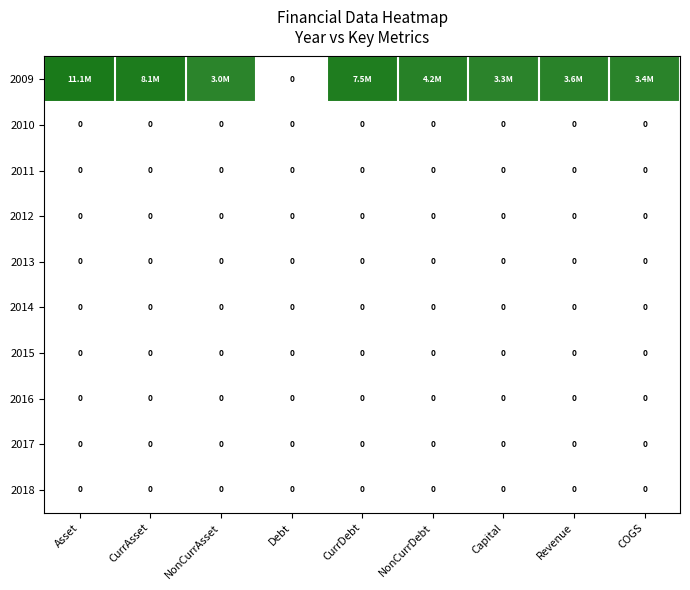

At how many categories does at least one series exceed 0?

8